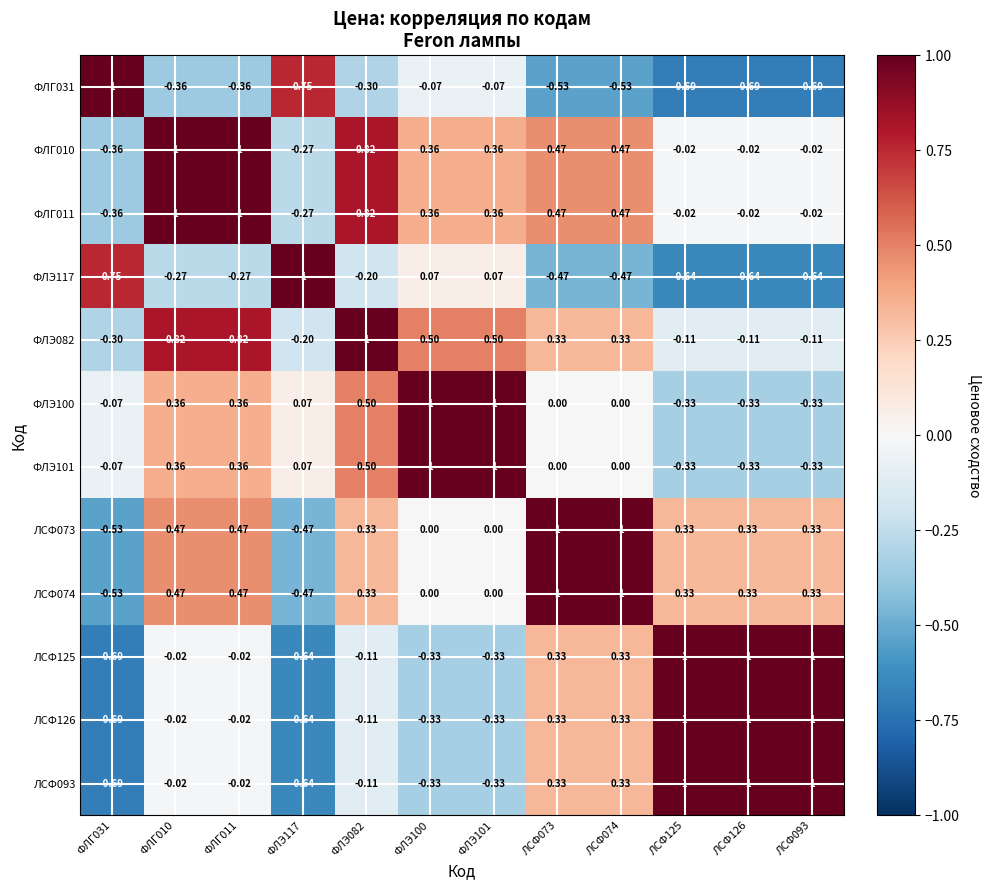

Is the value of ФЛЭ117 at ЛСФ126 greater than the value of ЛСФ074 at ФЛЭ100?

No